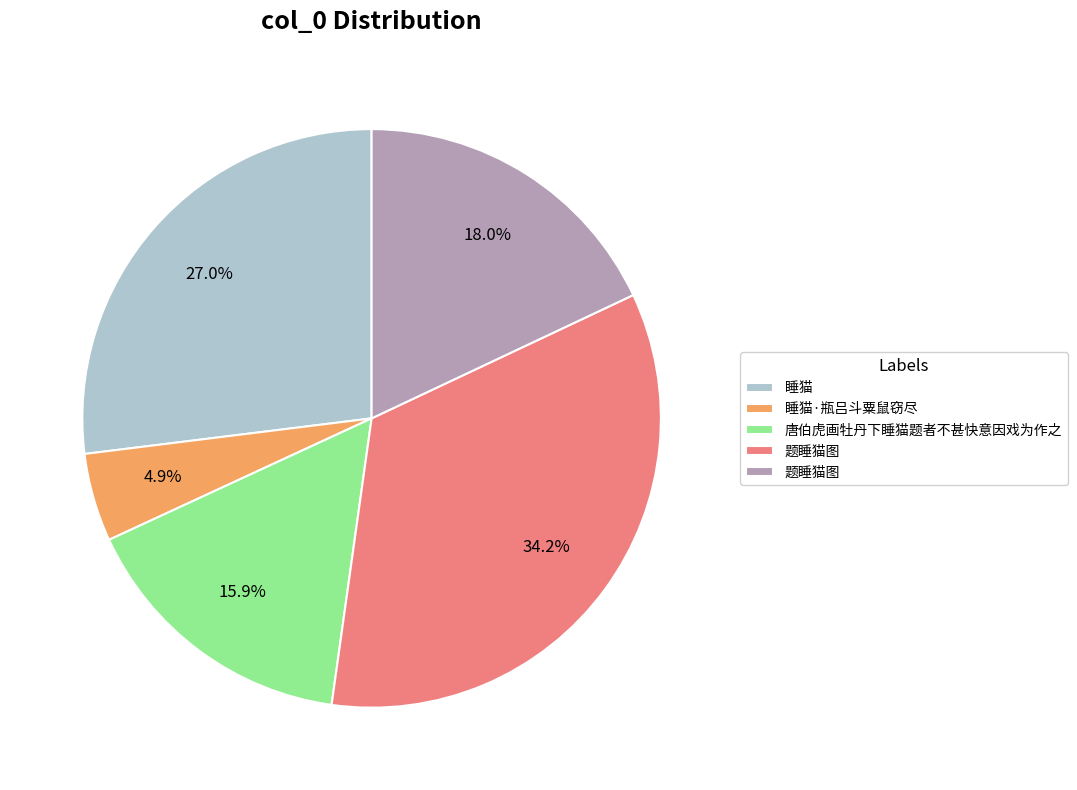

To the nearest percent, what is the average slice percentage?

20%